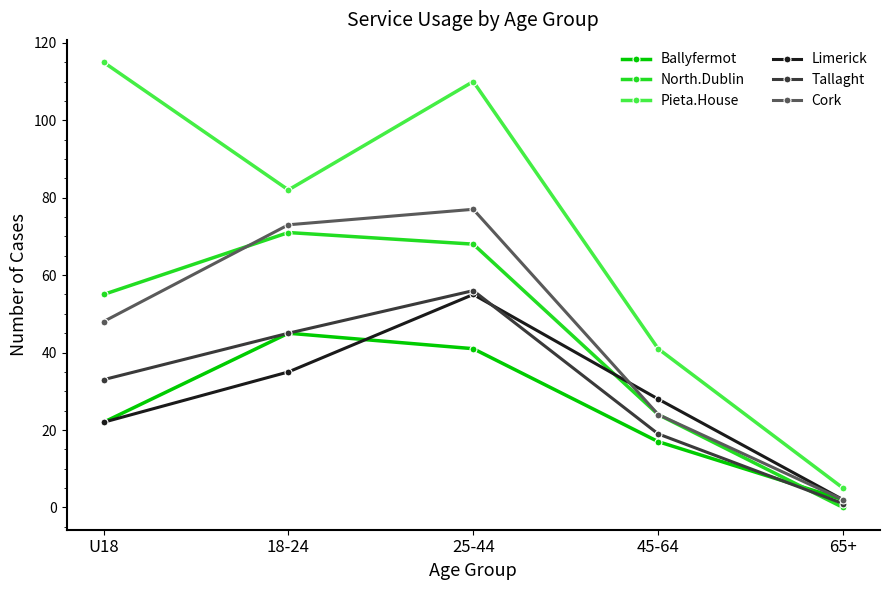

Does the chart display data point markers on the line(s)?

Yes